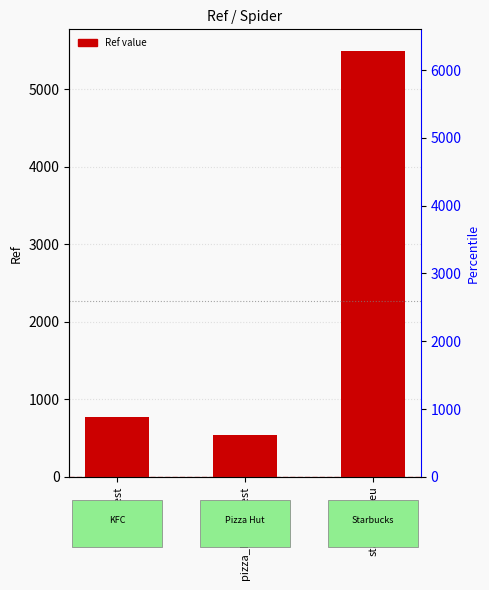

What position from the left is starbucks_eu?

3